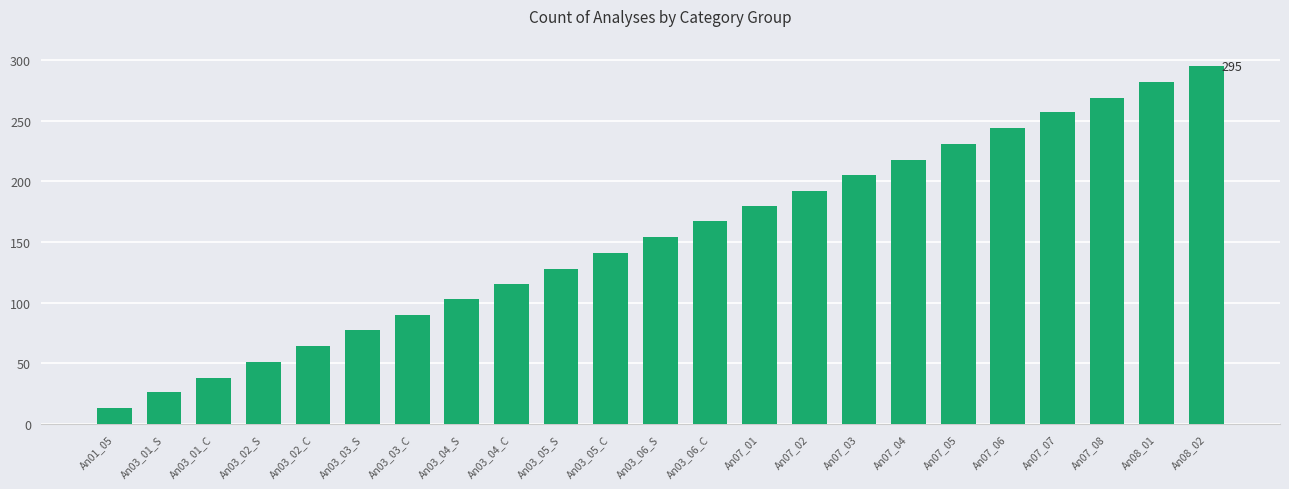

Reading right to left, transcribe all the data shown in this chart.

295	282	269	257	244	231	218	205	192	180	167	154	141	128	115	103	90	77	64	51	38	26	13